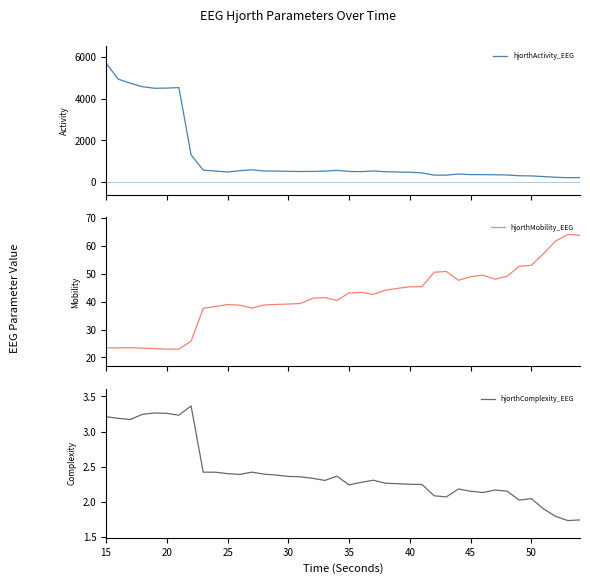

What is the minimum value for hjorthActivity_EEG?

207.1